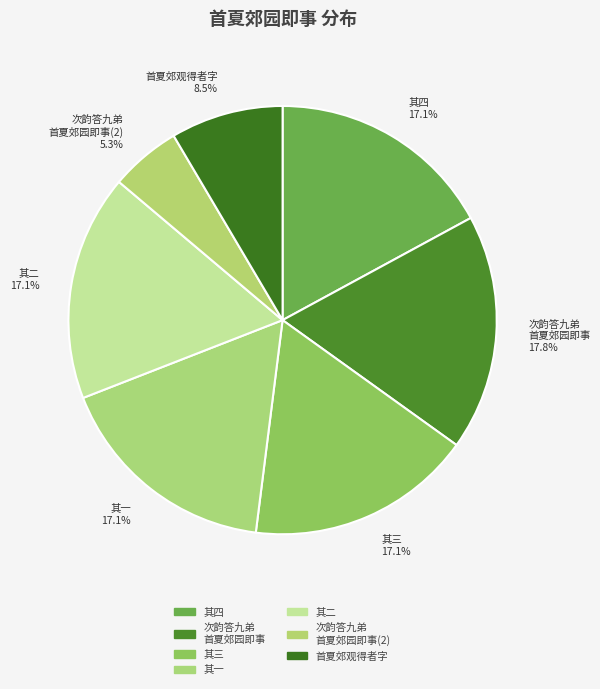

What is the smallest slice in the pie chart?

次韵答九弟 首夏郊园即事(2)